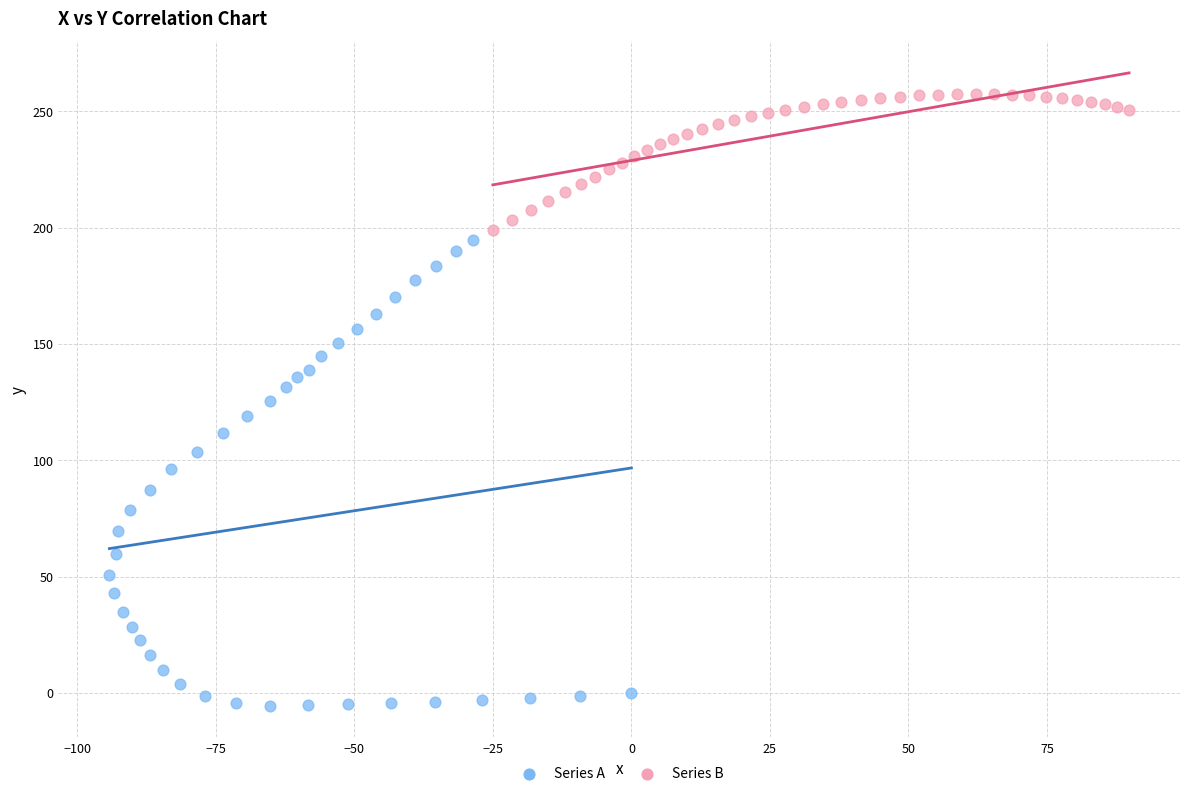

Which series has the widest spread of Y values?

Series A